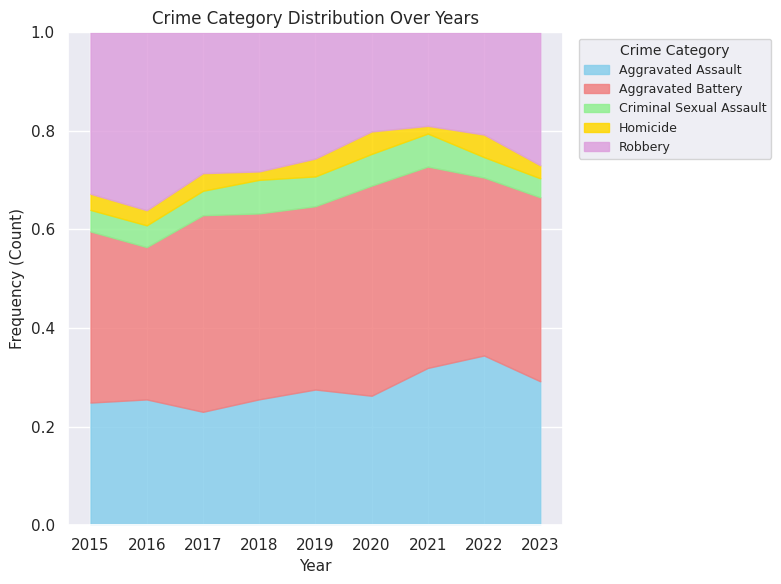

Is it true that Aggravated Assault equals 0.4 at 2023?

False